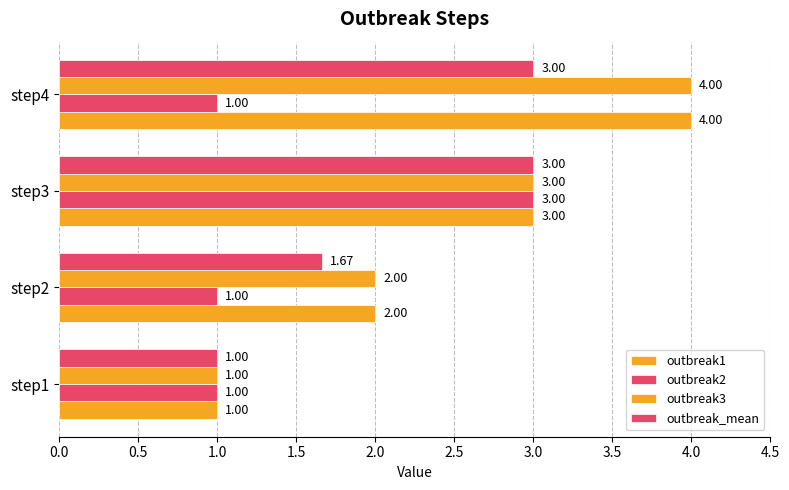

What is the difference between the maximum and minimum values in the outbreak1 series?

3.0